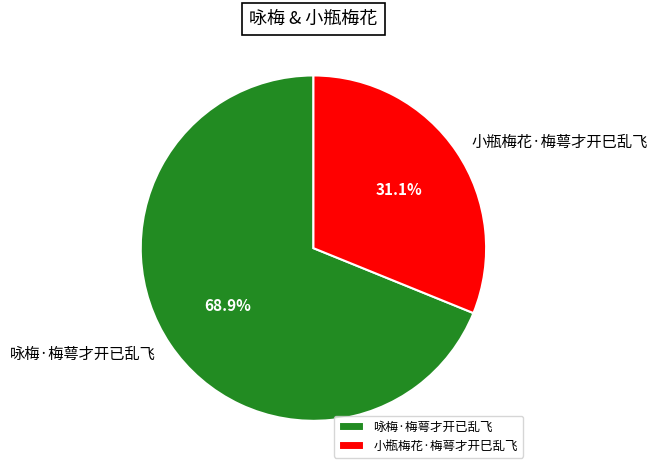

To the nearest percent, what is the difference between the largest and smallest slice percentages?

38%